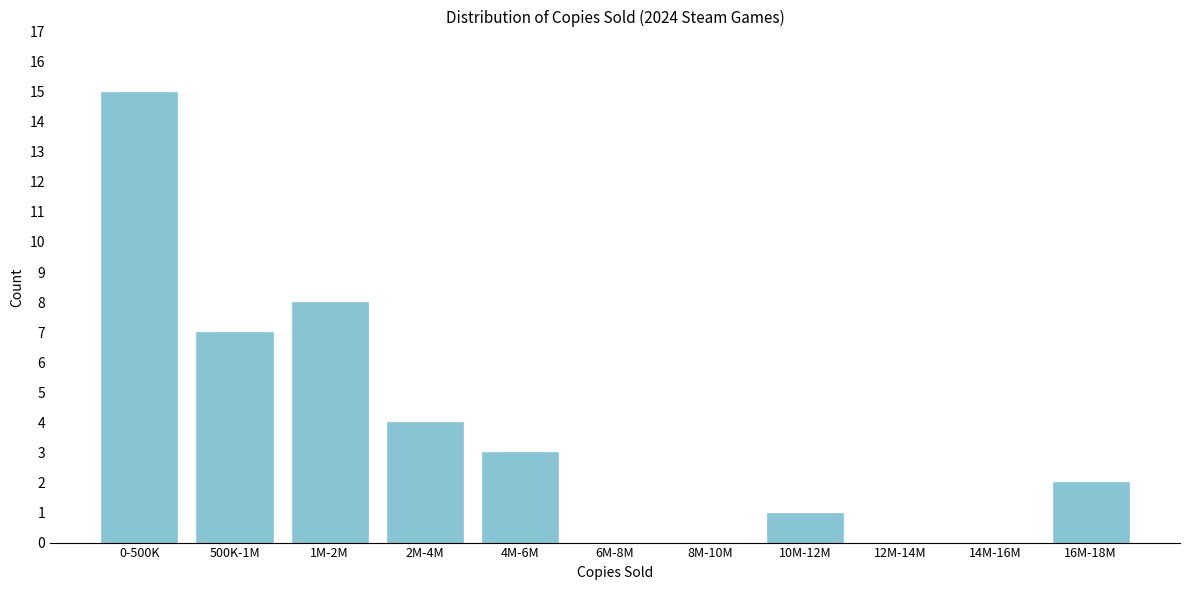

Reading left to right, list all the values displayed in this chart.

0-500K=15	500K-1M=7	1M-2M=8	2M-4M=4	4M-6M=3	6M-8M=0	8M-10M=0	10M-12M=1	12M-14M=0	14M-16M=0	16M-18M=2